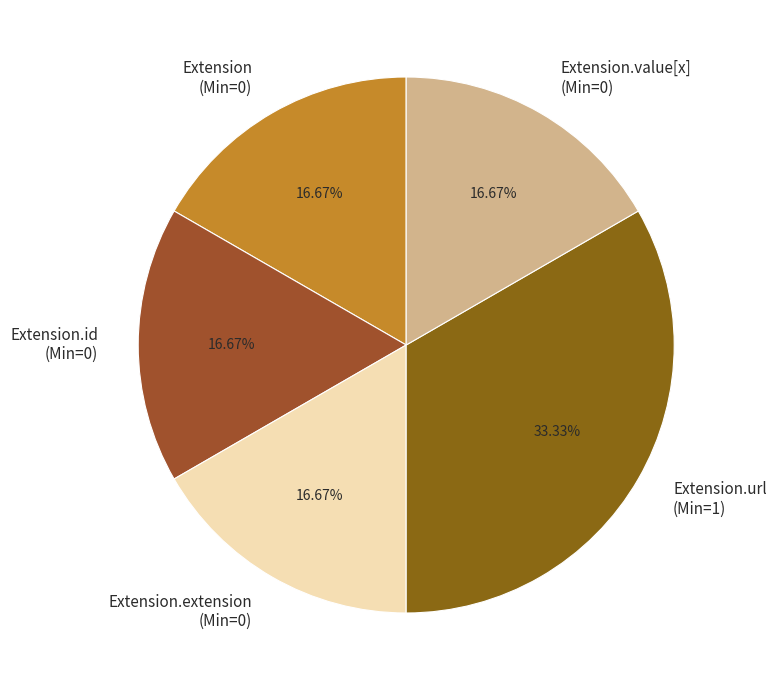

What is the ratio of the value at Extension.url (Min=1) to the value at Extension.value[x] (Min=0)?

2.0